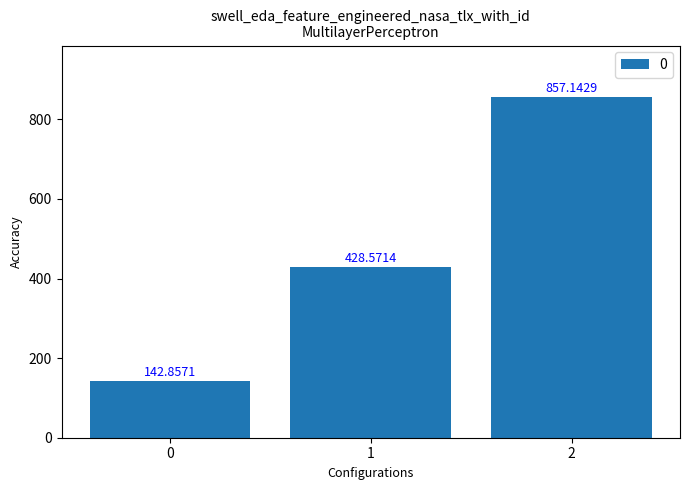

What is the maximum value shown in the chart?

857.1